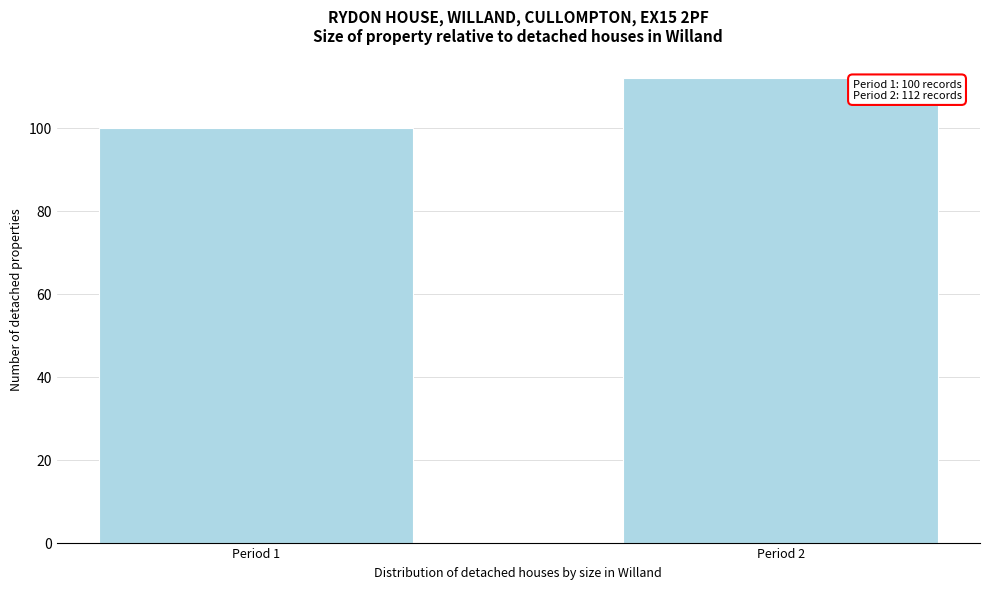

Reading left to right, extract all data points from this chart.

Period 1=100	Period 2=112